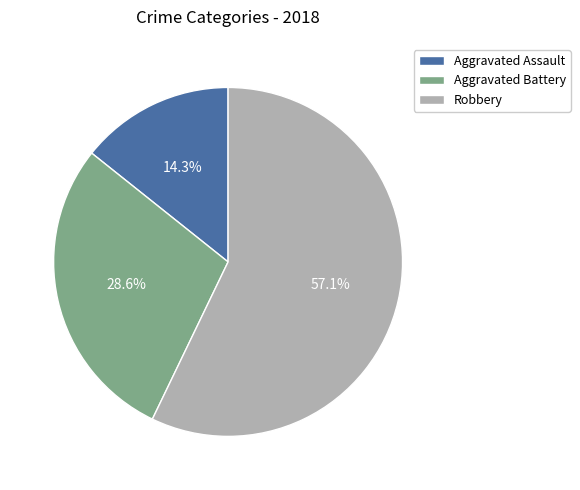

How many segments does this pie chart have?

3